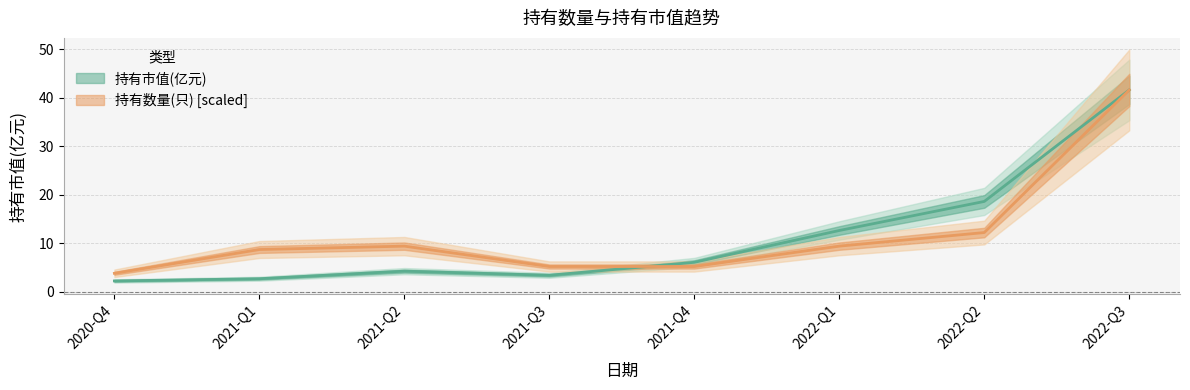

How many distinct data groups are displayed?

2